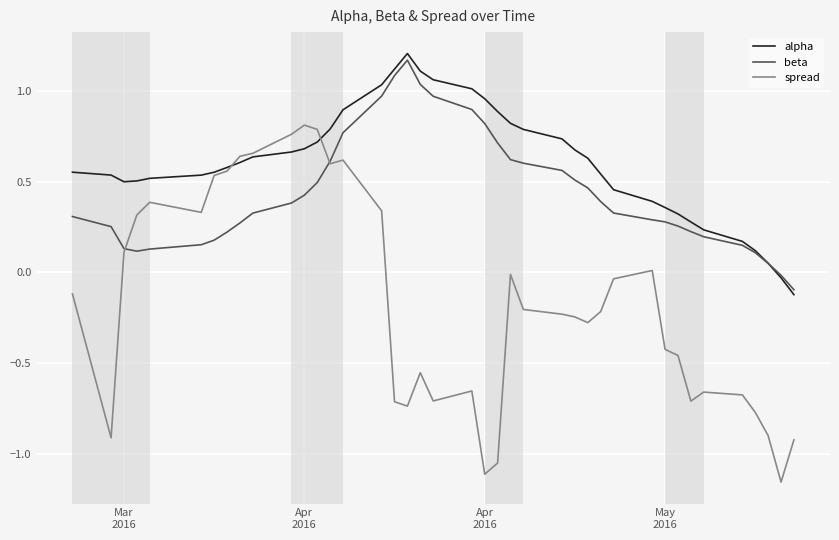

Which series has the widest spread of values?

spread